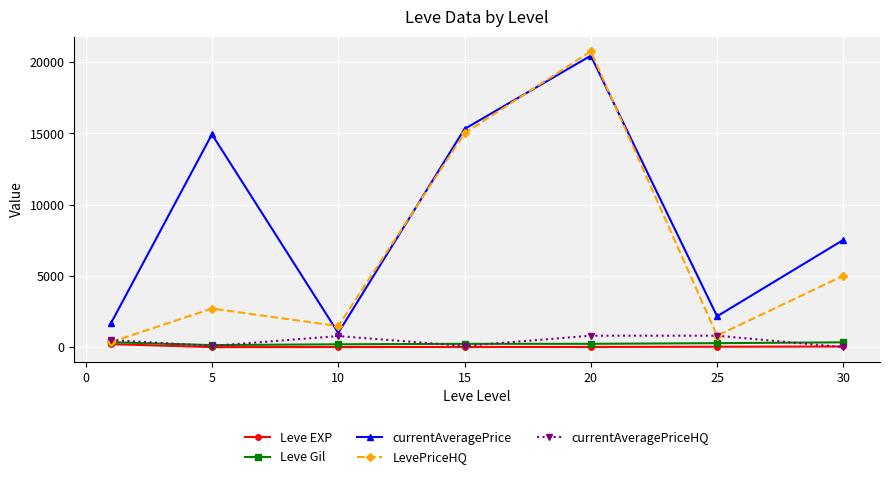

What is the difference between the second highest and second lowest values in the LevePriceHQ series?

14200.8